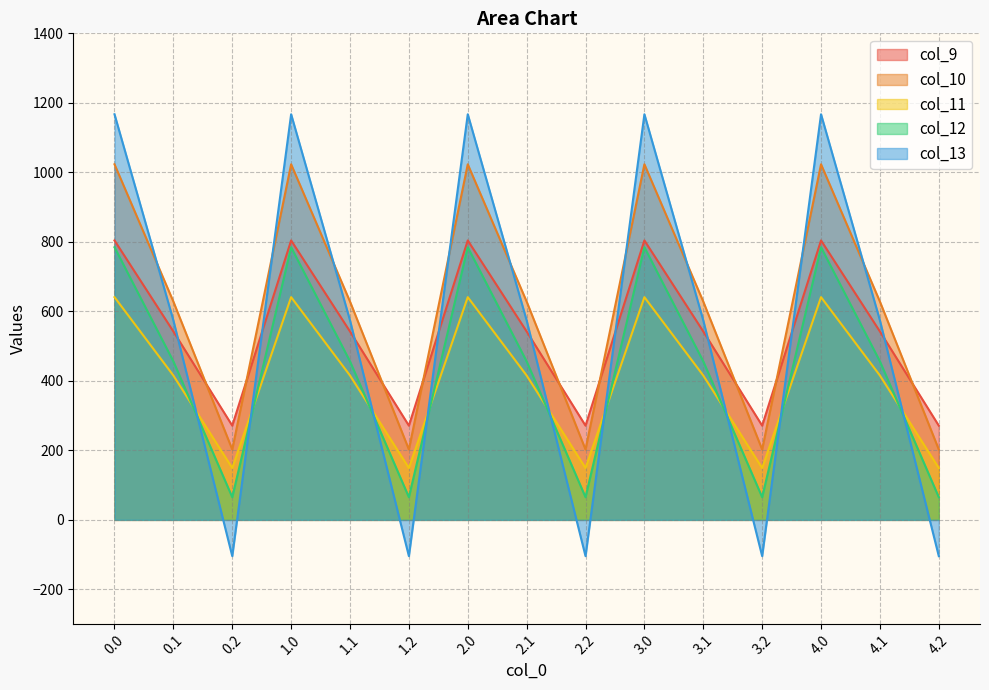

What is the average value of the col_12 series?

435.2